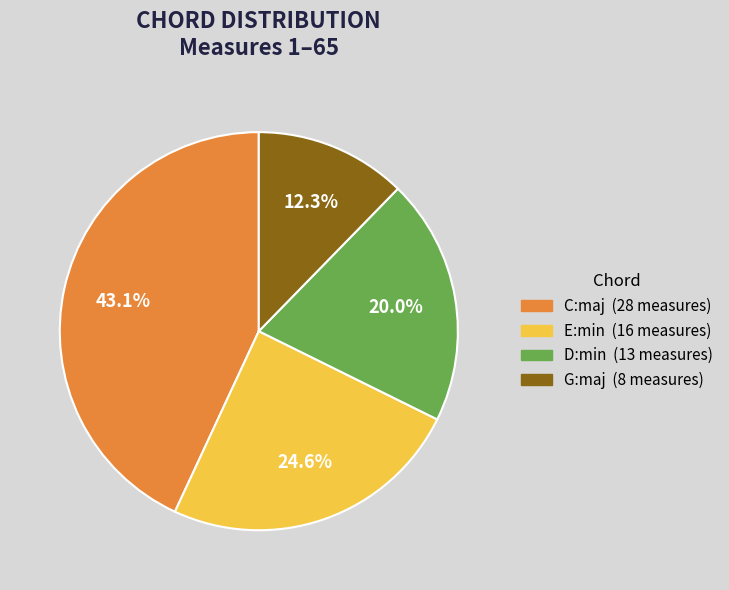

Do G:maj and E:min together represent more than half of the pie?

No